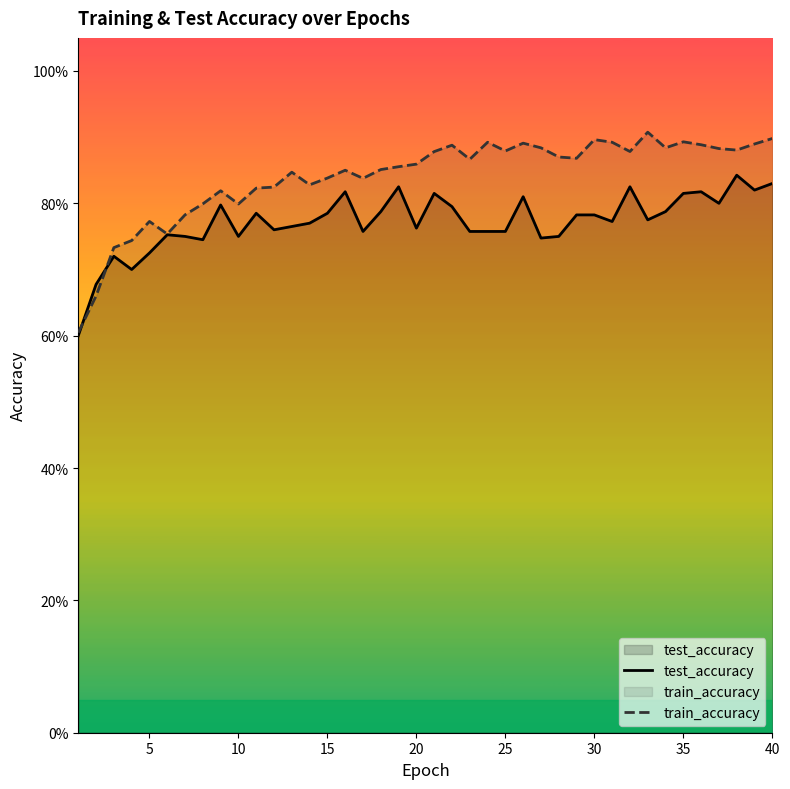

How many lines are shown in the chart?

2